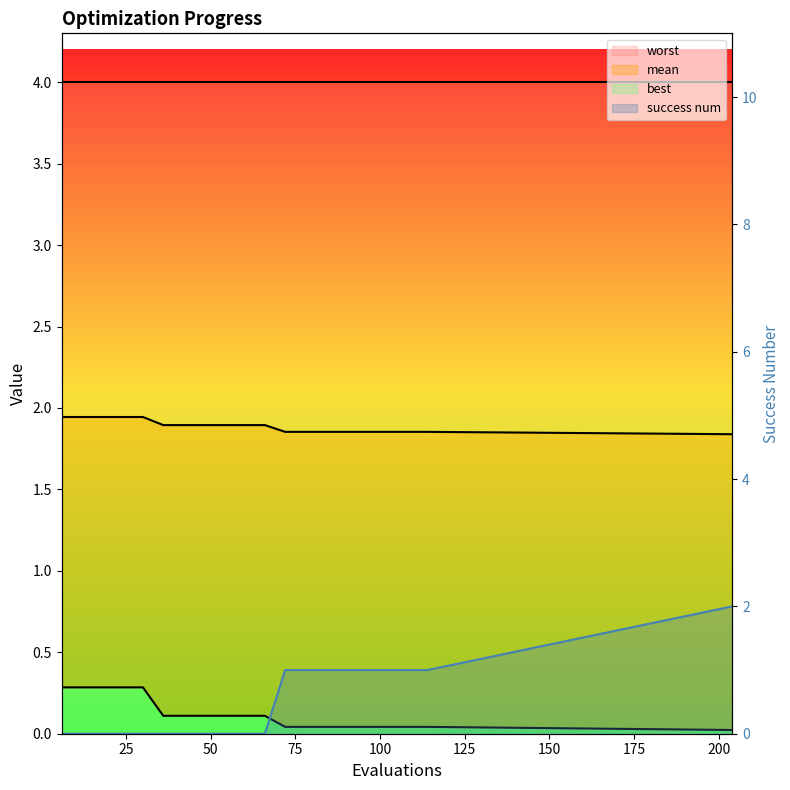

True or false: mean and best intersect in this chart.

False